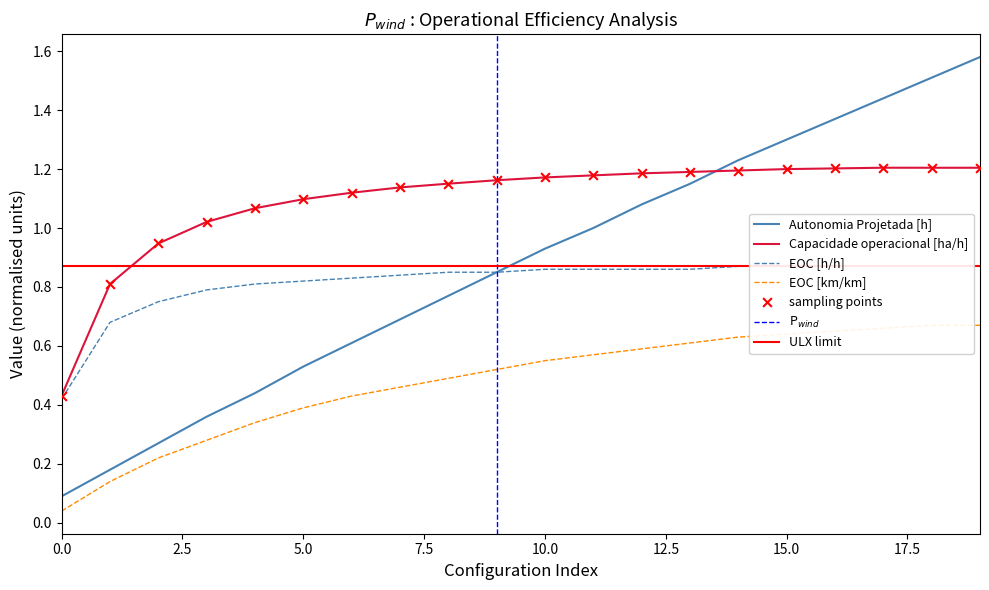

What are all the series names shown in the legend?

Autonomia Projetada [h], Capacidade operacional [ha/h], EOC [h/h], EOC [km/km]